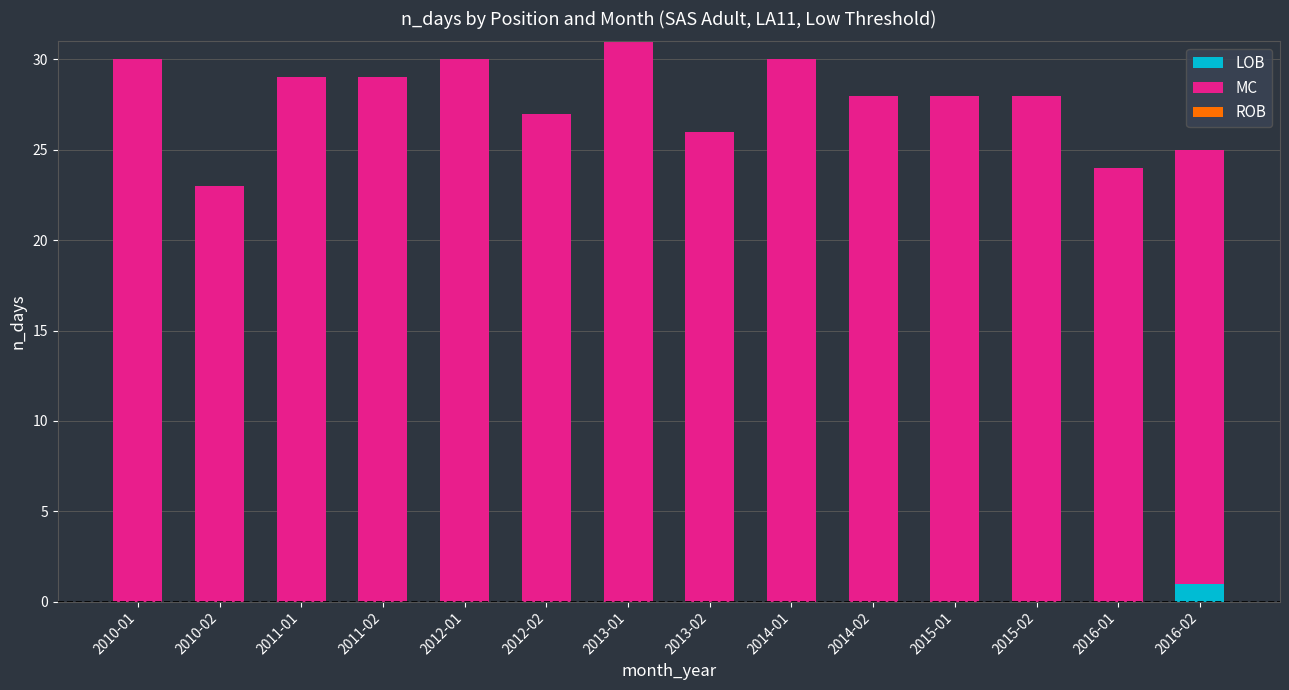

Reading right to left, what are the values for LOB?

2016-02=1	2016-01=0	2015-02=0	2015-01=0	2014-02=0	2014-01=0	2013-02=0	2013-01=0	2012-02=0	2012-01=0	2011-02=0	2011-01=0	2010-02=0	2010-01=0